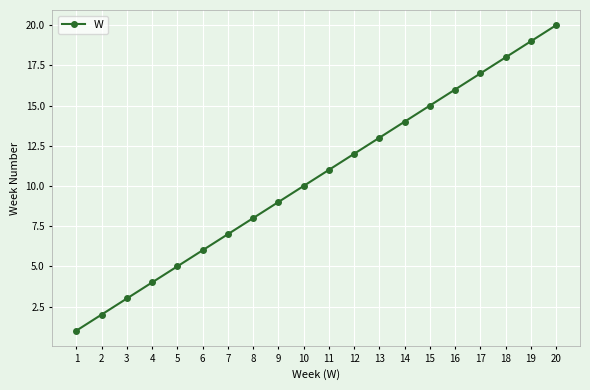

Rank the categories by value from highest to lowest.

20, 19, 18, 17, 16, 15, 14, 13, 12, 11, 10, 9, 8, 7, 6, 5, 4, 3, 2, 1